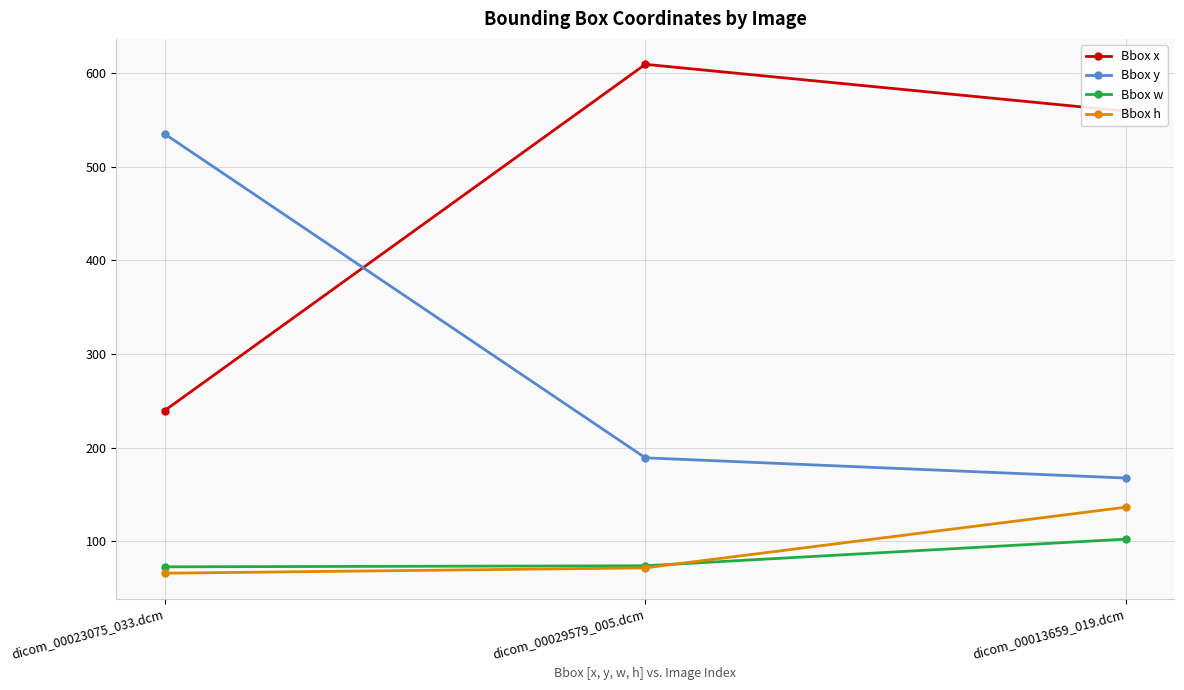

Which series changed the most between dicom_00023075_033.dcm and dicom_00013659_019.dcm?

Bbox y